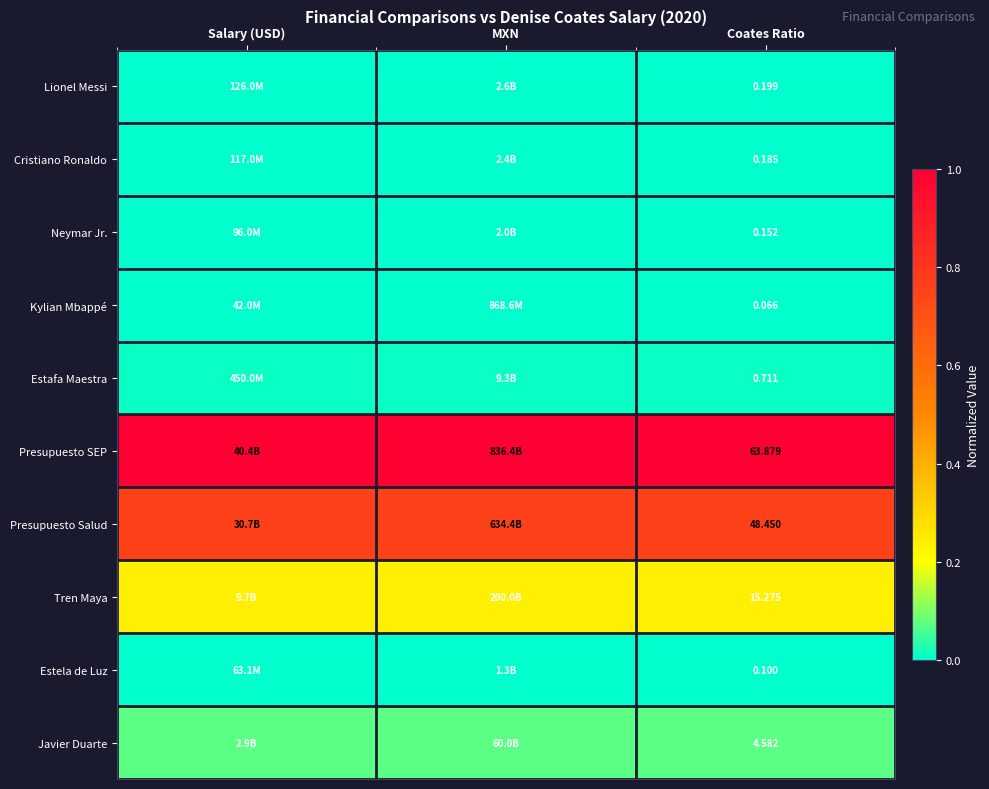

Rank the series at Coates Ratio from highest to lowest value.

Presupuesto SEP, Presupuesto Salud, Tren Maya, Javier Duarte, Estafa Maestra, Lionel Messi, Cristiano Ronaldo, Neymar Jr., Estela de Luz, Kylian Mbappé